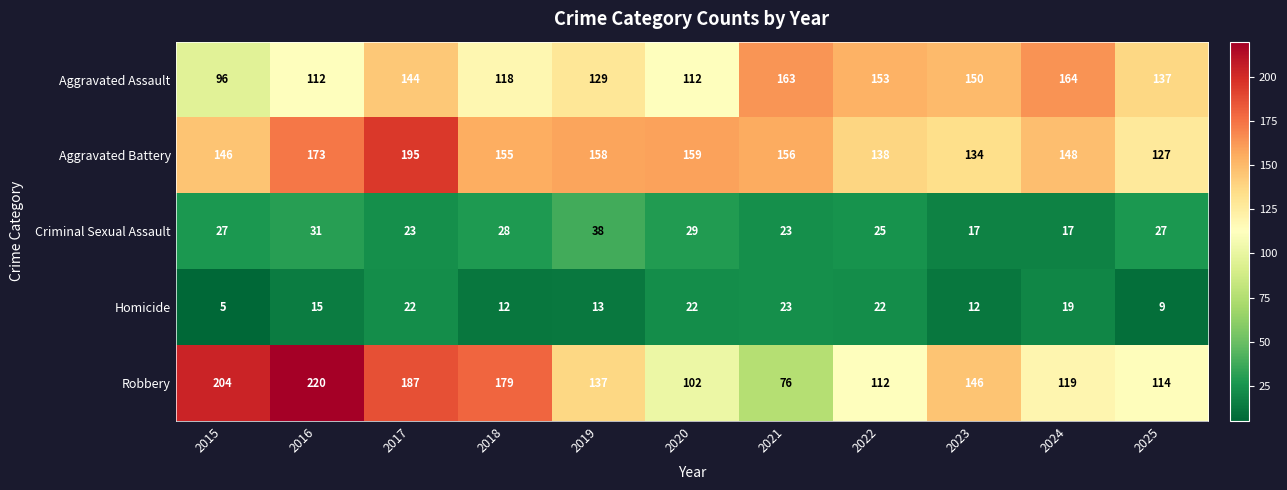

How many distinct data groups are displayed?

5